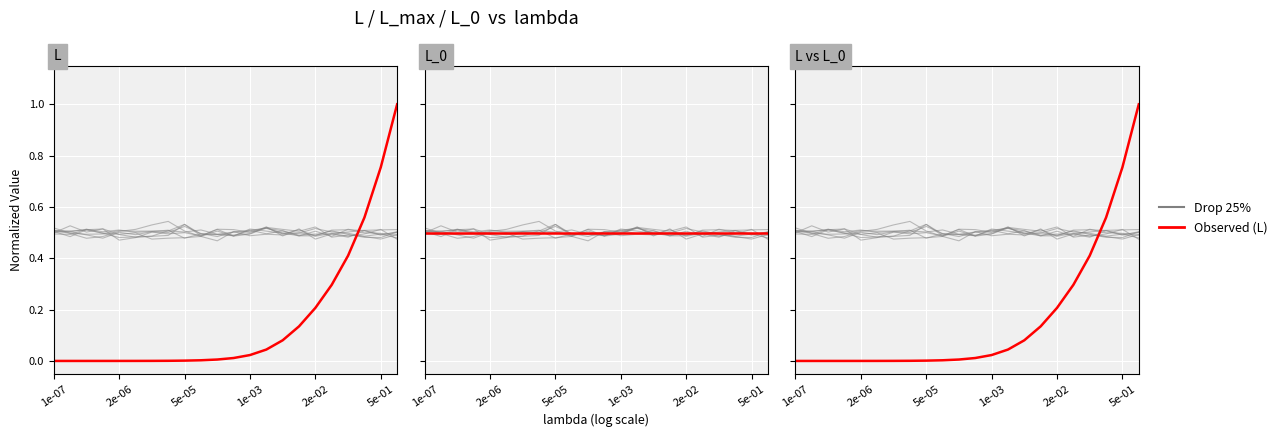

True or false: L has more than 0 interior local peaks.

False